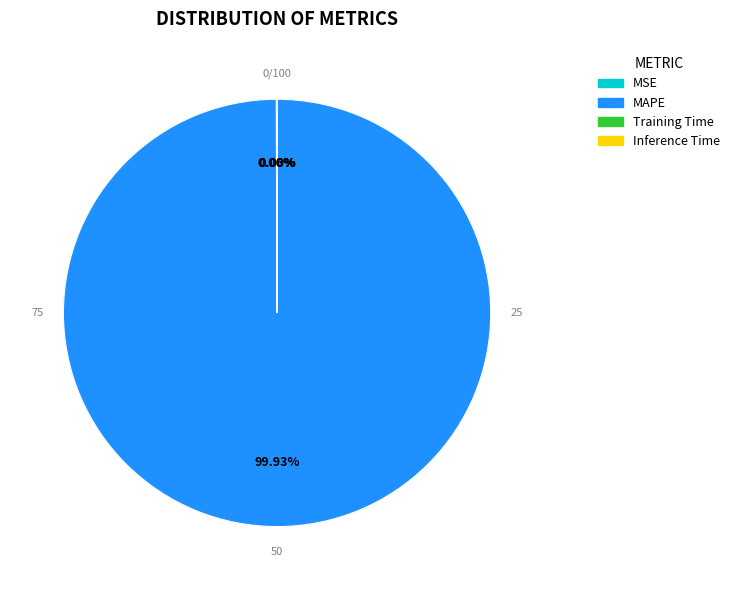

The Training Time slice represents 1% of the pie. True or false?

False